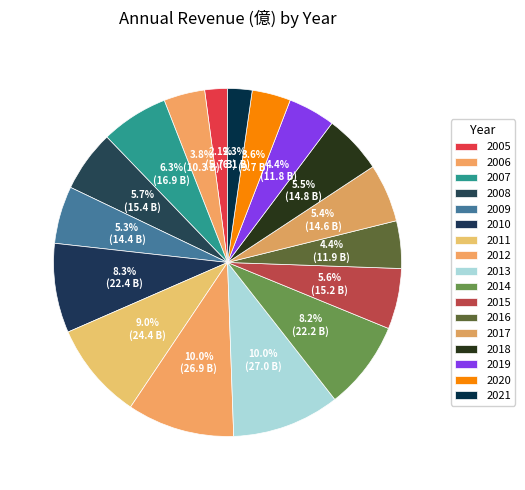

How many segments does this pie chart have?

17